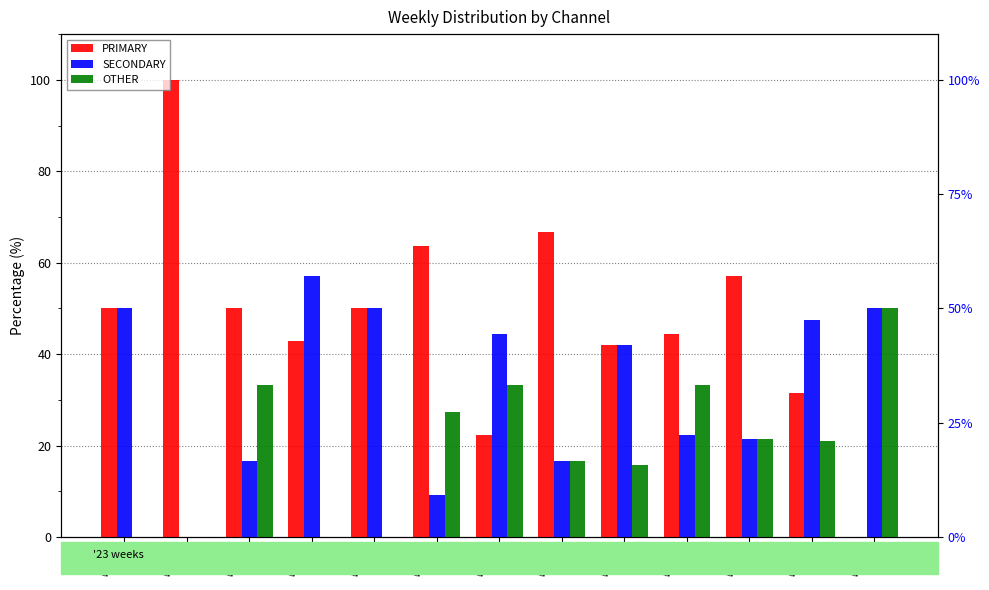

At which label does PRIMARY first exceed 50?

wk33